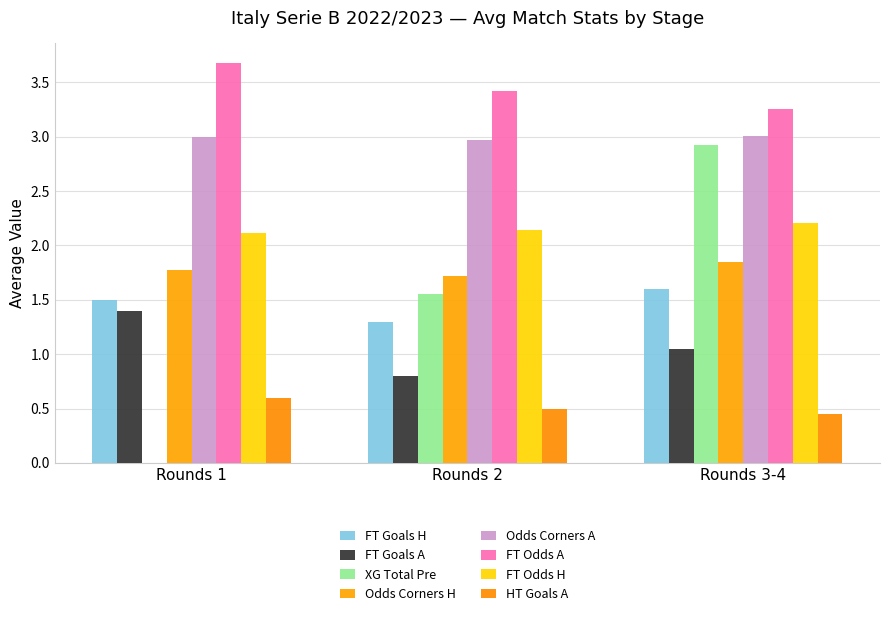

How many data points does each series have?

3